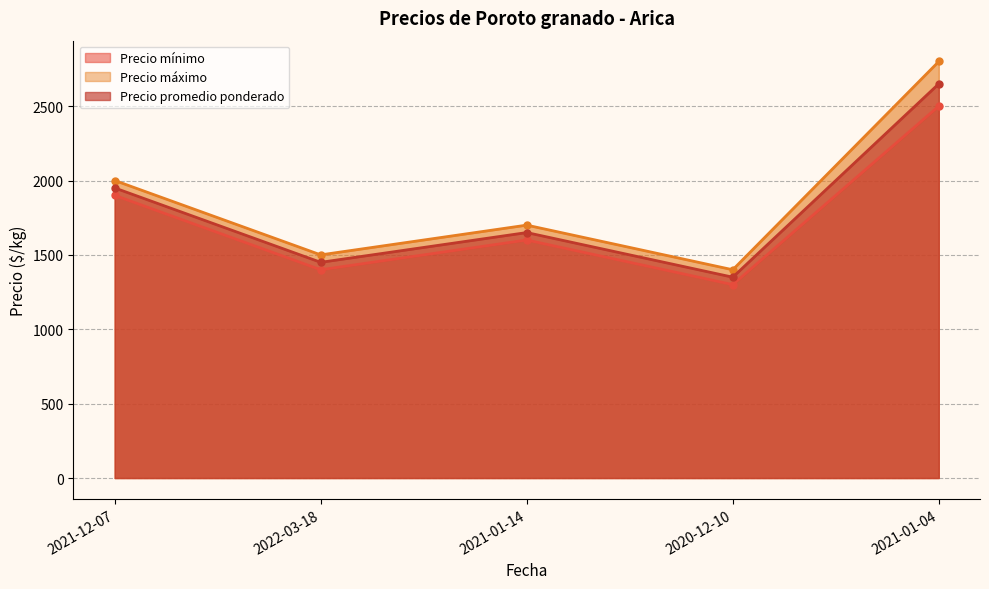

At which label does Precio mínimo reach its peak?

2021-01-04